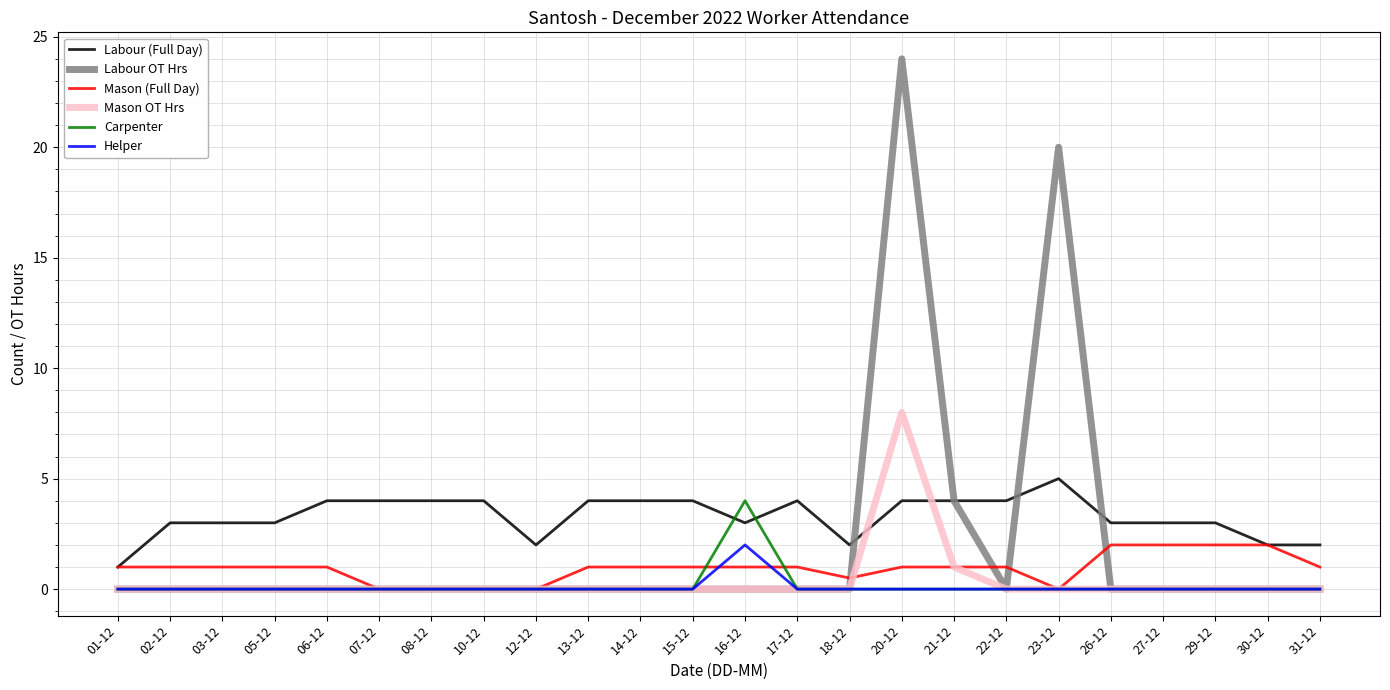

Reading left to right, list all the values displayed in this chart.

Labour (Full Day): 1.0	3.0	3.0	3.0	4.0	4.0	4.0	4.0	2.0	4.0	4.0	4.0	3.0	4.0	2.0	4.0	4.0	4.0	5.0	3.0	3.0	3.0	2.0	2.0
Labour OT Hrs: 0.0	0.0	0.0	0.0	0.0	0.0	0.0	0.0	0.0	0.0	0.0	0.0	0.0	0.0	0.0	24.0	4.0	0.0	20.0	0.0	0.0	0.0	0.0	0.0
Mason (Full Day): 1.0	1.0	1.0	1.0	1.0	0.0	0.0	0.0	0.0	1.0	1.0	1.0	1.0	1.0	0.5	1.0	1.0	1.0	0.0	2.0	2.0	2.0	2.0	1.0
Mason OT Hrs: 0.0	0.0	0.0	0.0	0.0	0.0	0.0	0.0	0.0	0.0	0.0	0.0	0.0	0.0	0.0	8.0	1.0	0.0	0.0	0.0	0.0	0.0	0.0	0.0
Carpenter: 0.0	0.0	0.0	0.0	0.0	0.0	0.0	0.0	0.0	0.0	0.0	0.0	4.0	0.0	0.0	0.0	0.0	0.0	0.0	0.0	0.0	0.0	0.0	0.0
Helper: 0.0	0.0	0.0	0.0	0.0	0.0	0.0	0.0	0.0	0.0	0.0	0.0	2.0	0.0	0.0	0.0	0.0	0.0	0.0	0.0	0.0	0.0	0.0	0.0